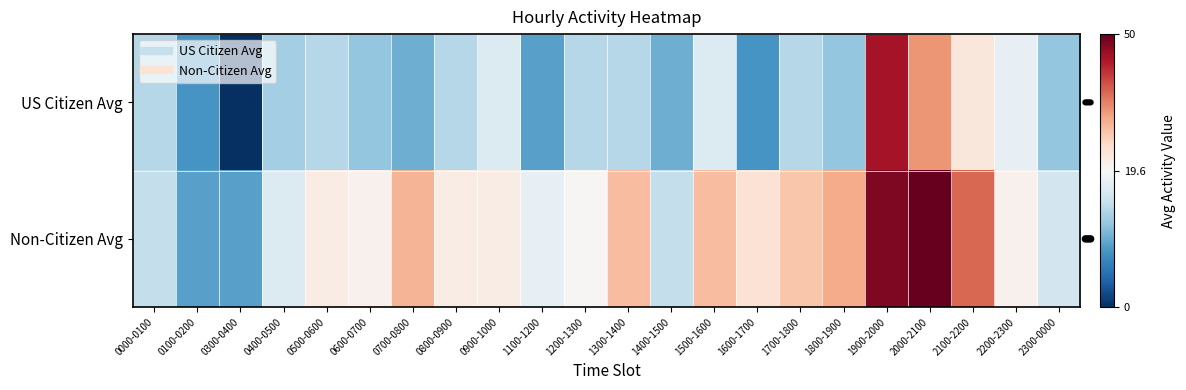

Reading right to left, extract all data points from this chart.

US Citizen Avg: 2300-0000=12	2200-2300=18	2100-2200=23	2000-2100=33	1900-2000=45	1800-1900=12	1700-1800=14	1600-1700=8	1500-1600=17	1400-1500=10	1300-1400=14	1200-1300=14	1100-1200=9	0900-1000=17	0800-0900=14	0700-0800=10	0600-0700=12	0500-0600=14	0400-0500=13	0300-0400=0	0100-0200=8	0000-0100=14
Non-Citizen Avg: 2300-0000=16	2200-2300=21	2100-2200=37	2000-2100=50	1900-2000=48	1800-1900=31	1700-1800=28	1600-1700=24	1500-1600=29	1400-1500=15	1300-1400=29	1200-1300=20	1100-1200=18	0900-1000=22	0800-0900=22	0700-0800=30	0600-0700=21	0500-0600=22	0400-0500=17	0300-0400=9	0100-0200=9	0000-0100=15